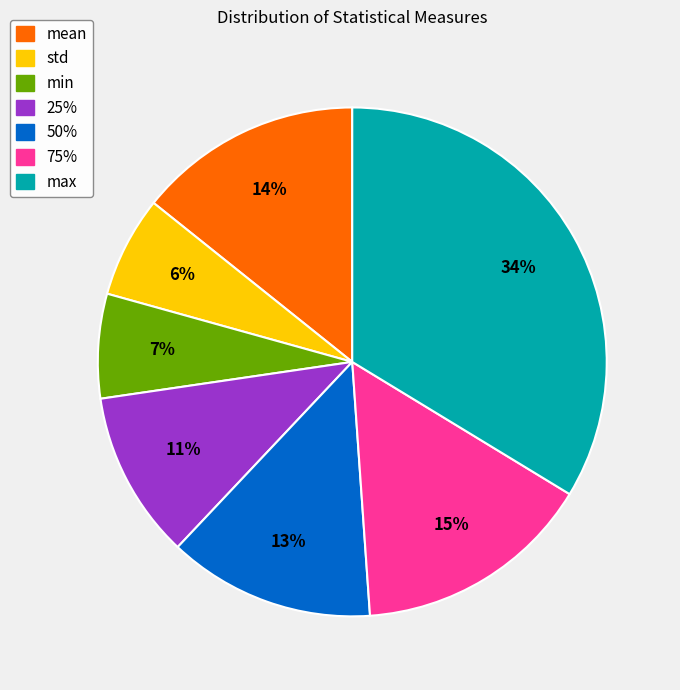

To the nearest percent, what is the average slice percentage?

14%